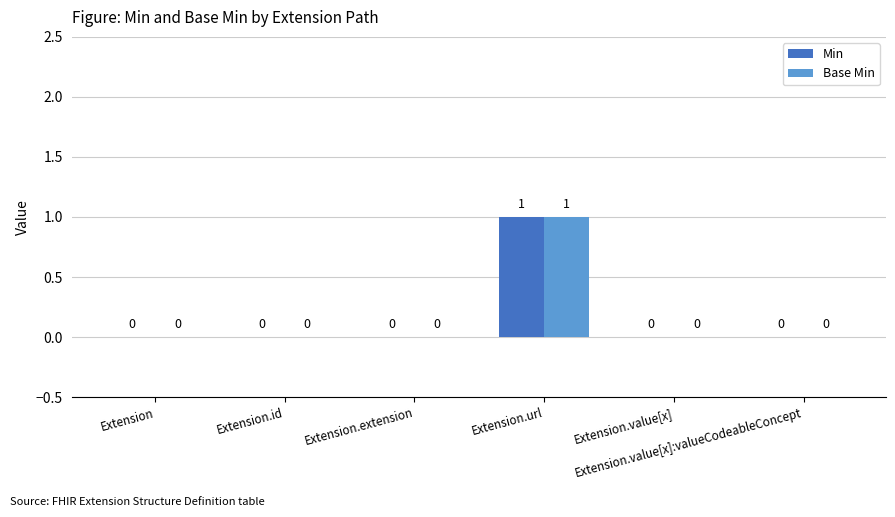

Reading left to right, what are all the values shown in this chart?

Min: Extension=0	Extension.id=0	Extension.extension=0	Extension.url=1	Extension.value[x]=0	Extension.value[x]:valueCodeableConcept=0
Base Min: Extension=0	Extension.id=0	Extension.extension=0	Extension.url=1	Extension.value[x]=0	Extension.value[x]:valueCodeableConcept=0